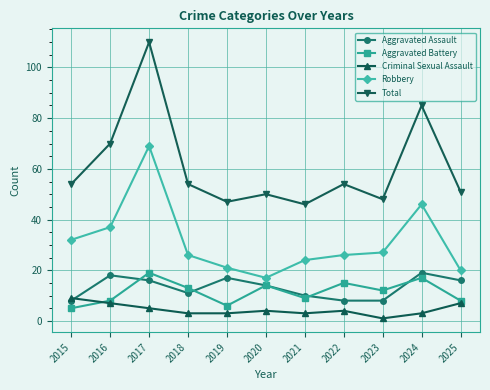

What is the highest value of the Aggravated Assault series?

19